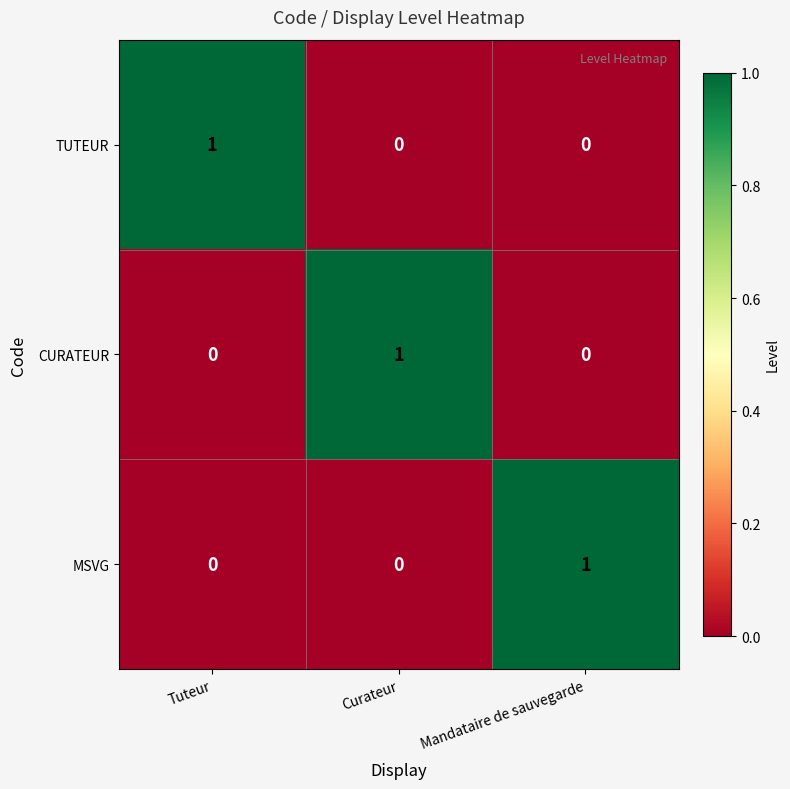

Which category has the highest value in the TUTEUR series?

Tuteur